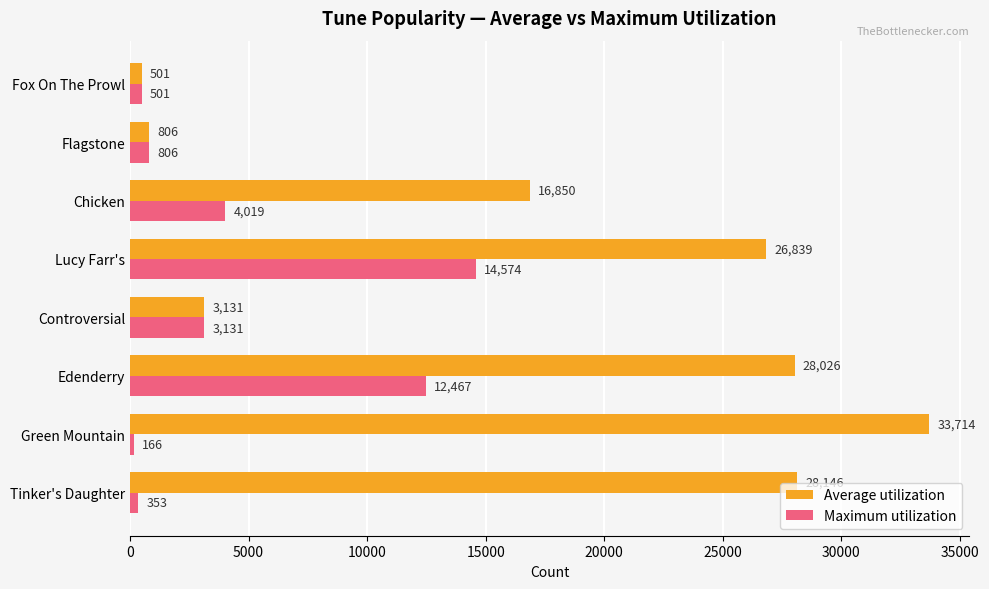

At how many categories does at least one series exceed 5243?

5